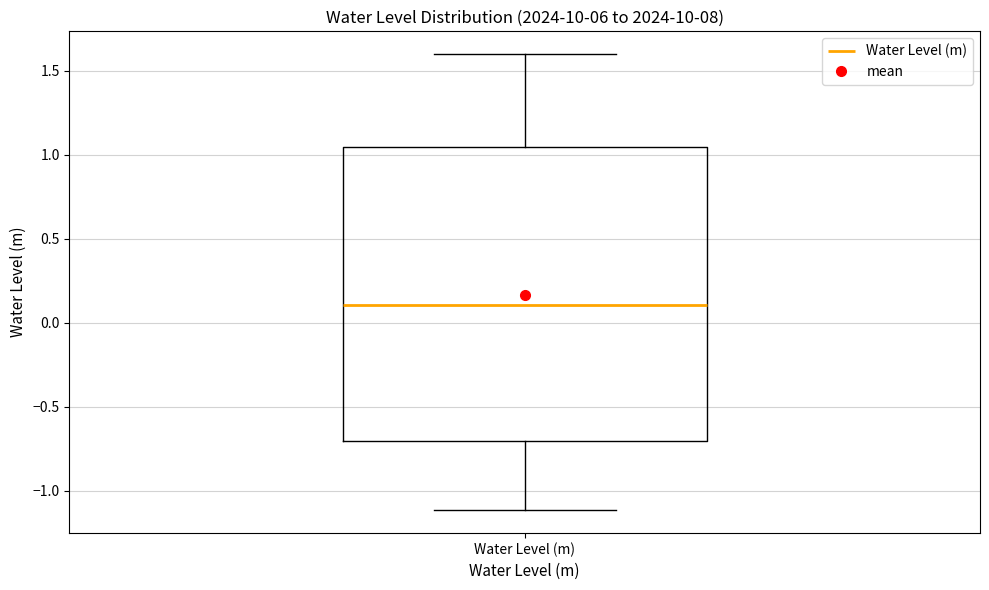

Where does the median line of the box for Water Level (m) sit on the y-axis? The values are not printed on the chart, so give them approximately, as read against the axis.

0.10